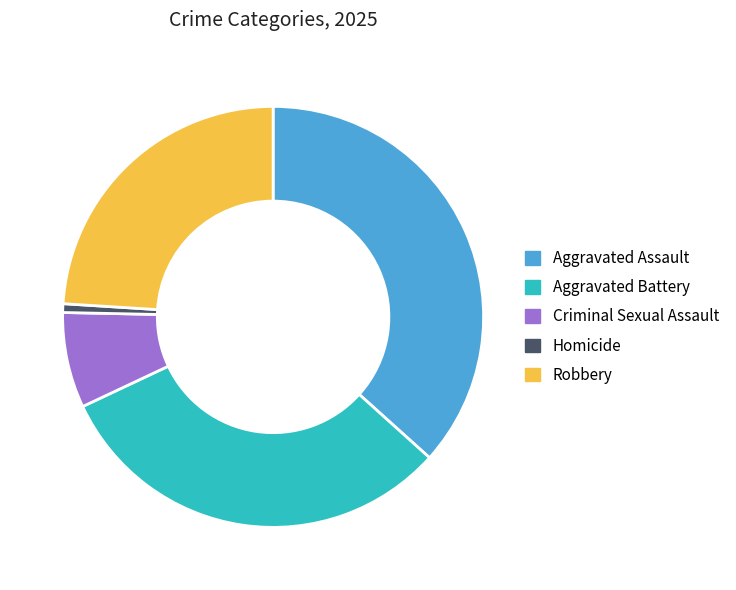

Does Aggravated Battery represent more than half of the total?

No